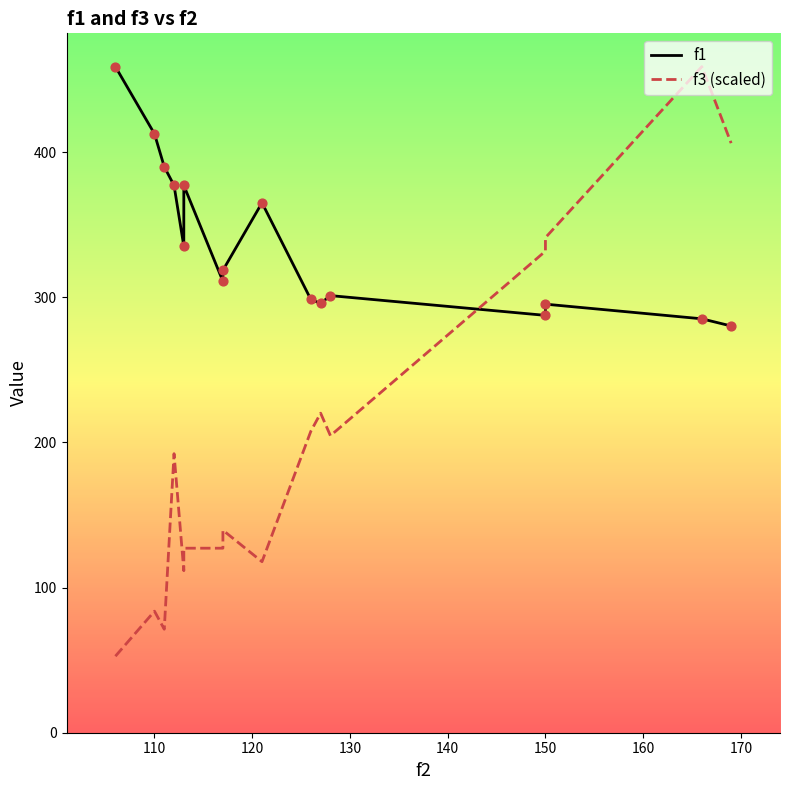

Which series has the largest Y range (max minus min)?

f3 (scaled)